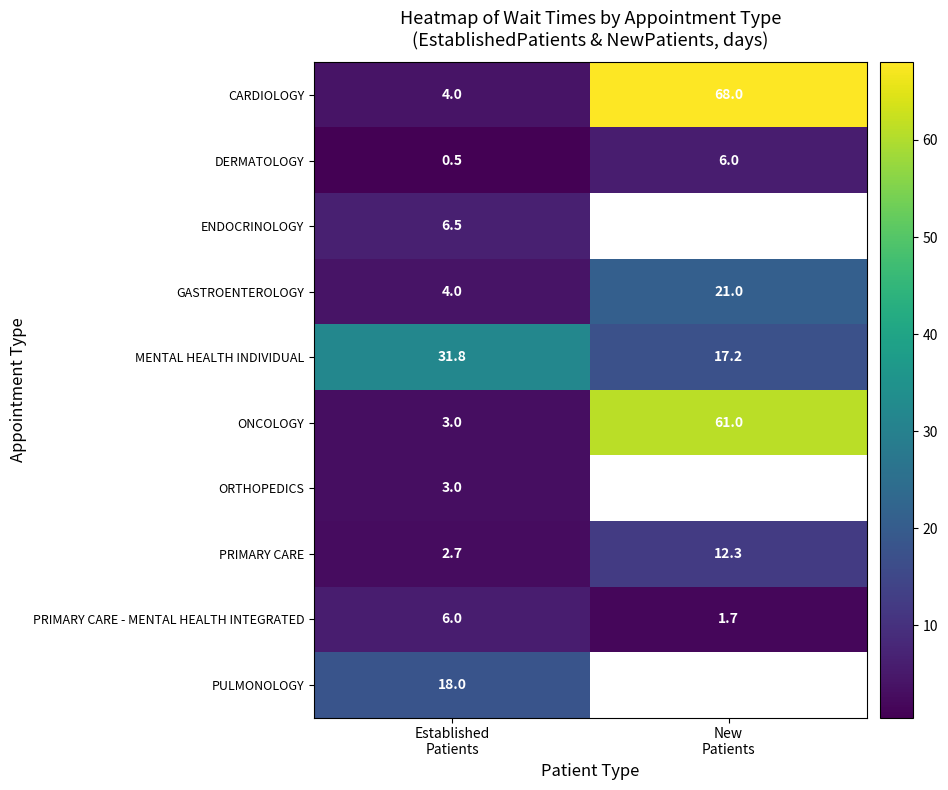

What is the lowest value of the MENTAL HEALTH INDIVIDUAL series?

17.2